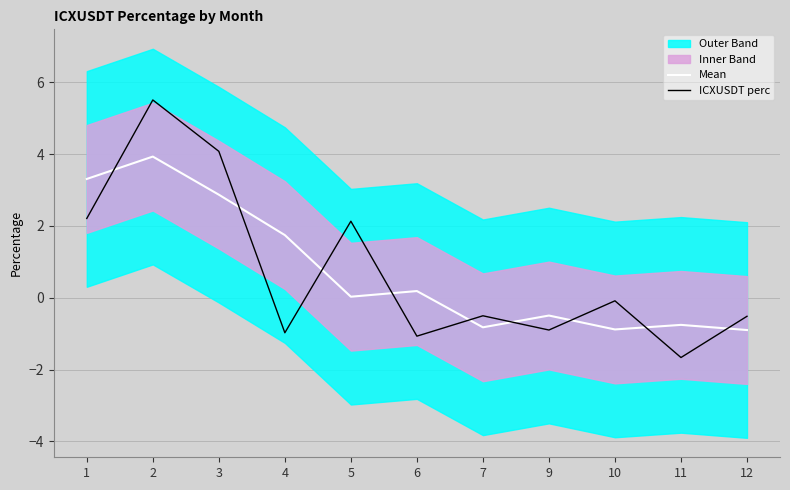

What is the difference between the second highest and minimum values in the Mean series?

4.2